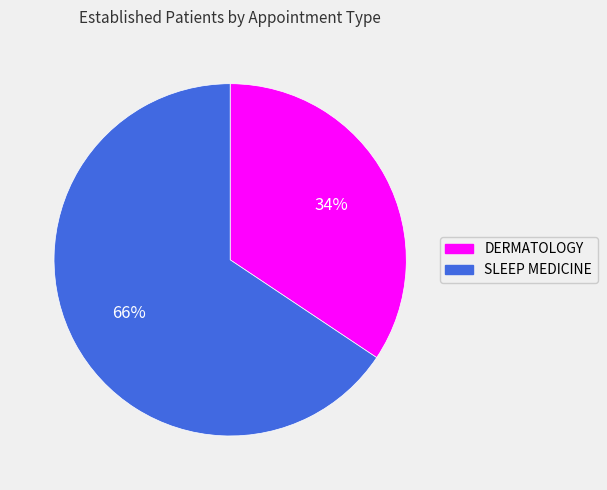

Rank the categories by value from highest to lowest.

SLEEP MEDICINE, DERMATOLOGY